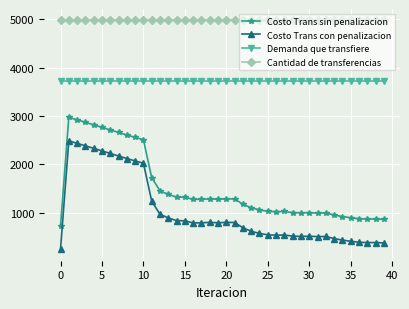

List the series in order of their peak value, lowest first.

Costo Trans con penalizacion, Costo Trans sin penalizacion, Demanda que transfiere, Cantidad de transferencias